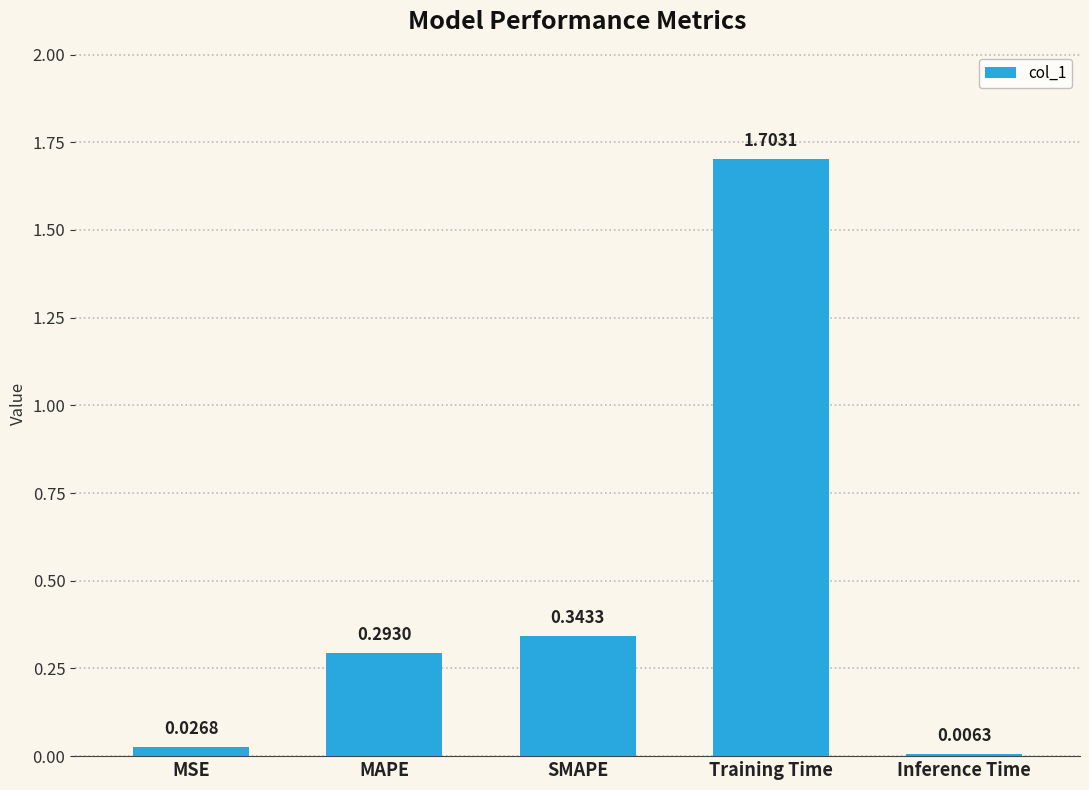

Which label corresponds to the smallest value in the chart?

Inference Time